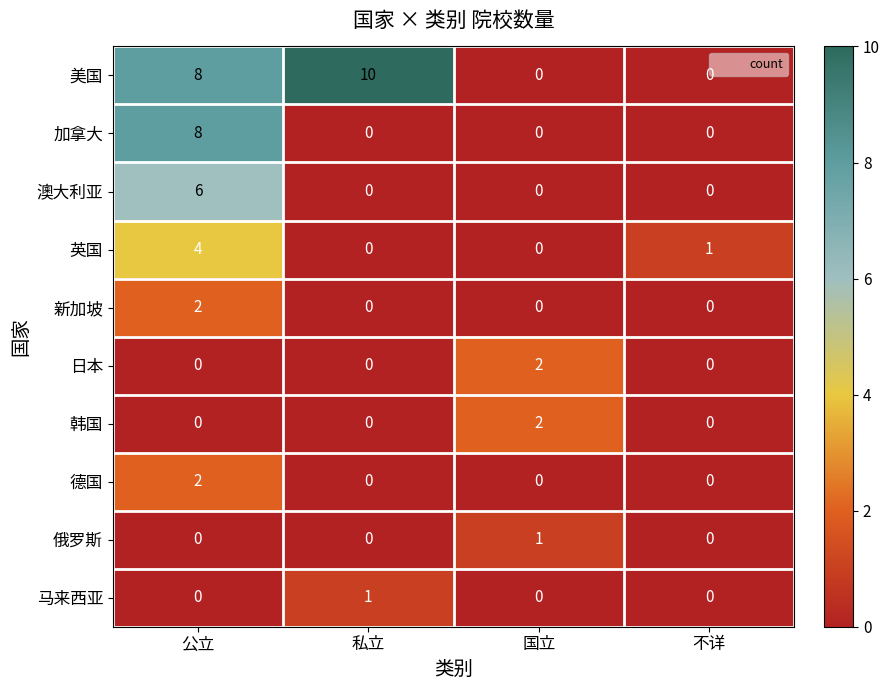

True or false: 日本 has a value of 0 at 公立.

True